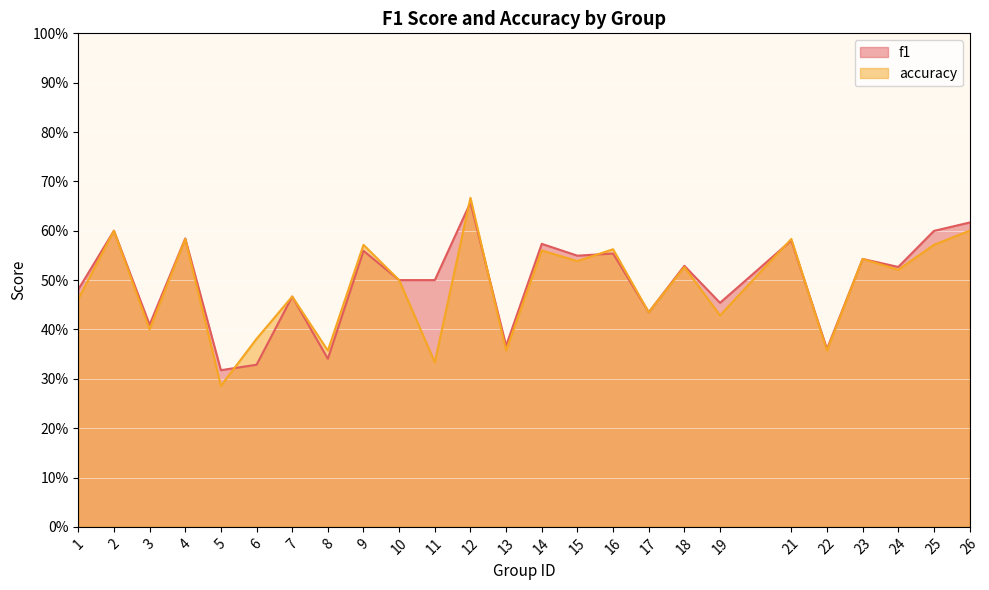

How many lines are shown in the chart?

2